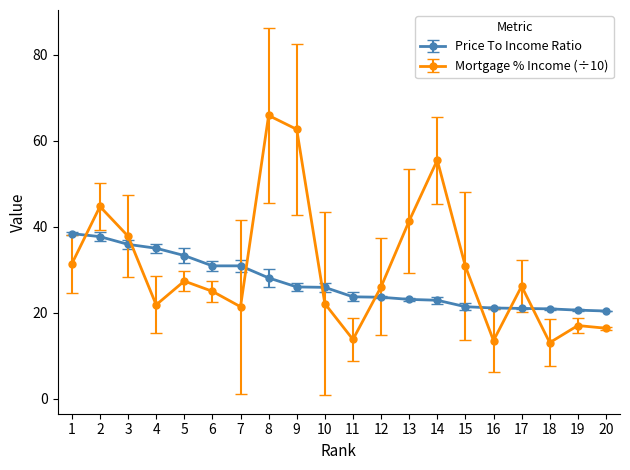

At which category is the sum across all series the highest?

8